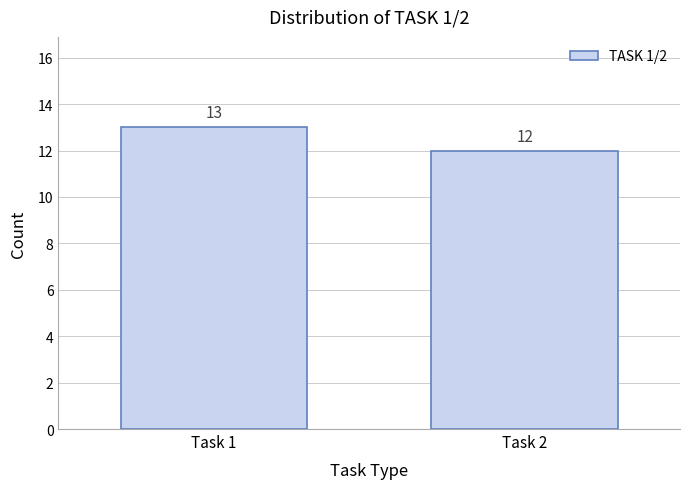

Reading left to right, extract all data points from this chart.

Task 1=13	Task 2=12